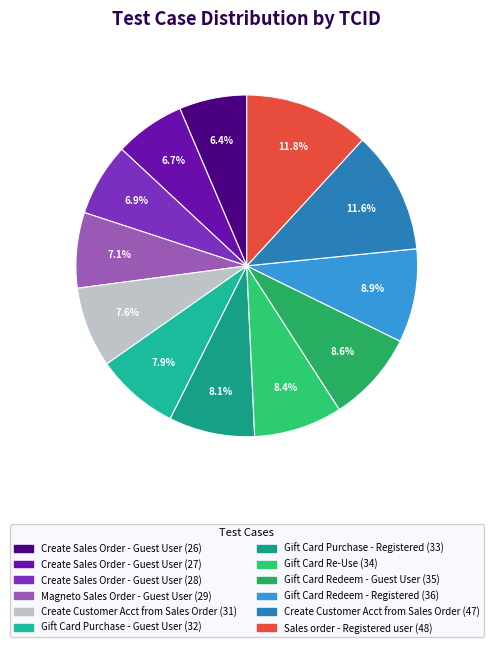

Rank the categories by value from lowest to highest.

Create Sales Order - Guest User (26), Create Sales Order - Guest User (27), Create Sales Order - Guest User (28), Magneto Sales Order - Guest User (29), Create Customer Account from Sales Order (31), Gift Card Purchase - Guest User (32), Gift Card Purchase - Registered user (33), Gift Card Re-Use (34), Gift Card Redeem - Guest User (35), Gift Card Redeem - Registered user (36), Create Customer Account from Sales Order (47), Sales order with registered user (48)